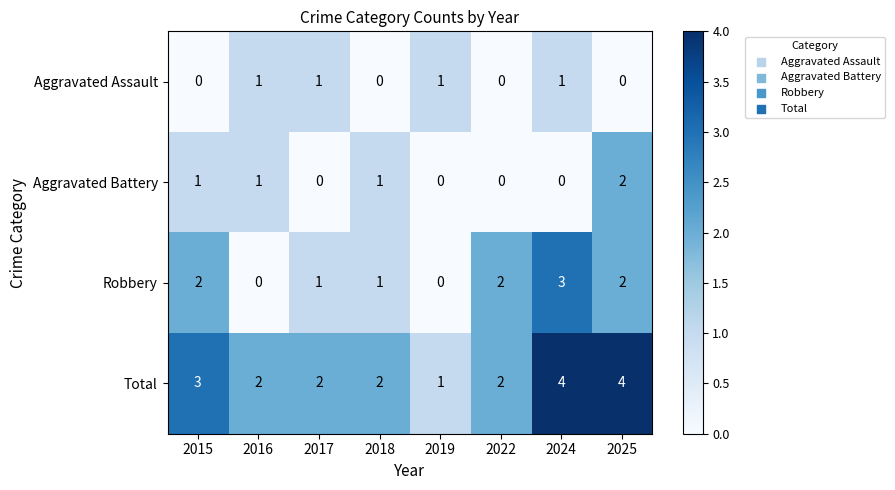

List the series in order of their peak value, highest first.

Total, Robbery, Aggravated Battery, Aggravated Assault